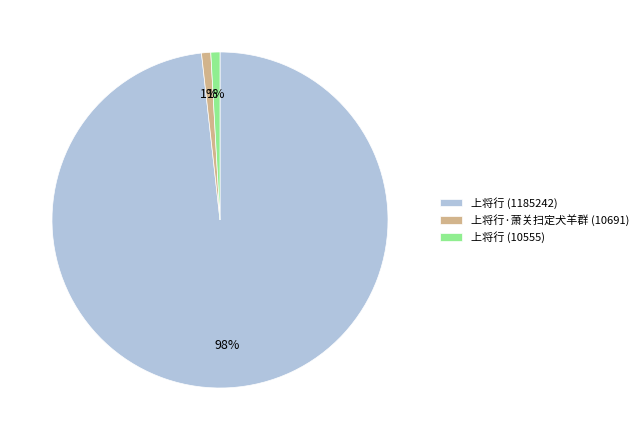

Between 上将行 (1185242) and 上将行·萧关扫定犬羊群 (10691), which is larger?

上将行 (1185242)